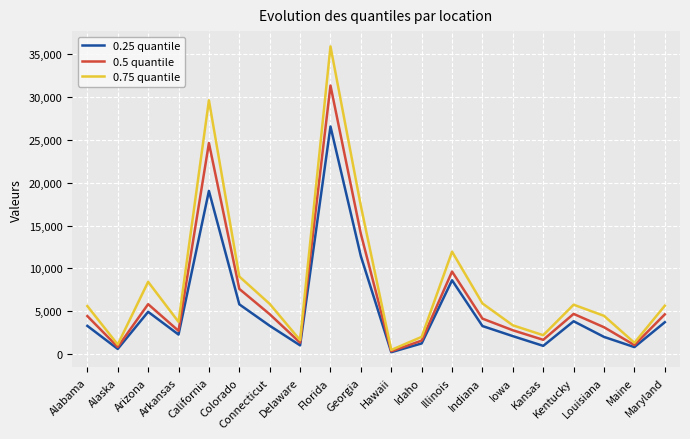

What is the maximum value shown in the chart?

35867